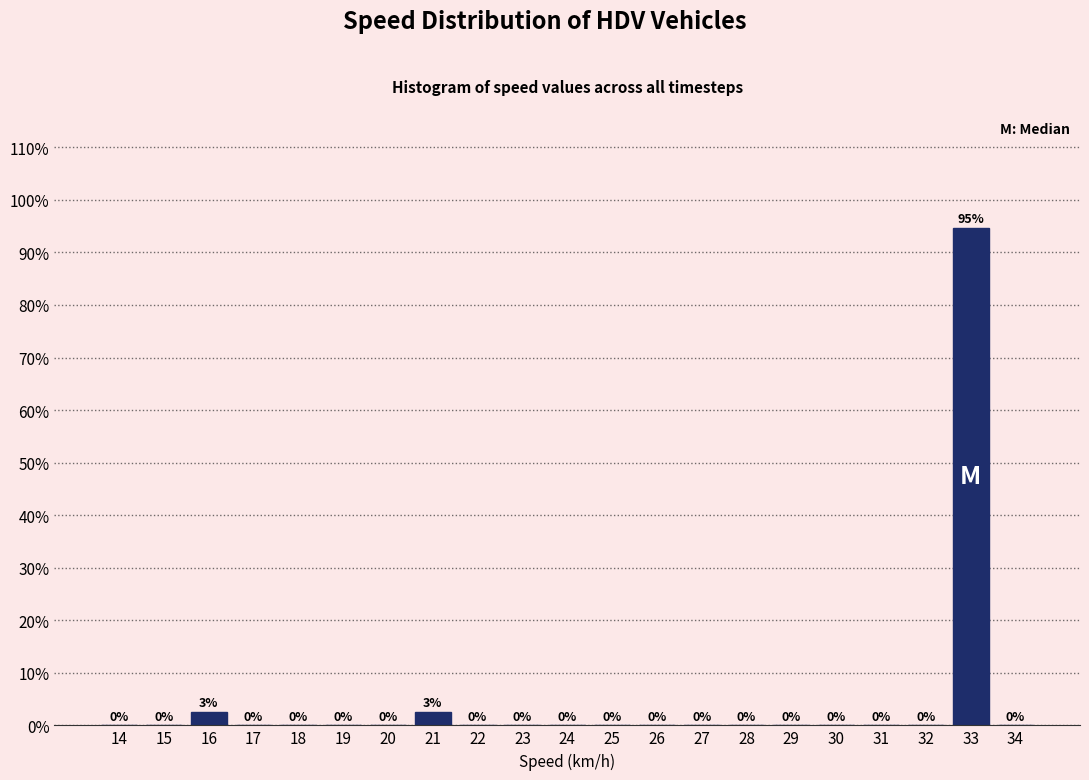

Are the bars horizontal?

No